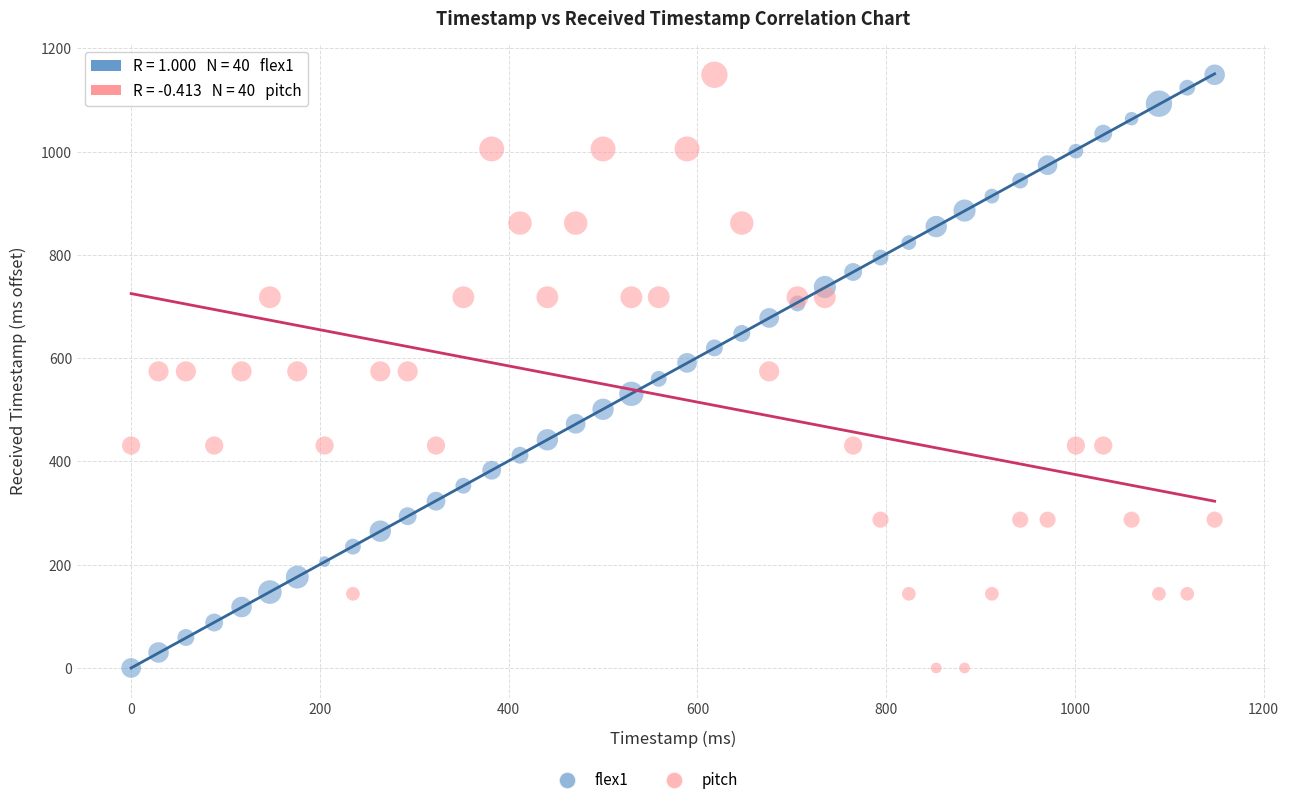

What is the X range (max minus min) for the scatter plot?

1148.0